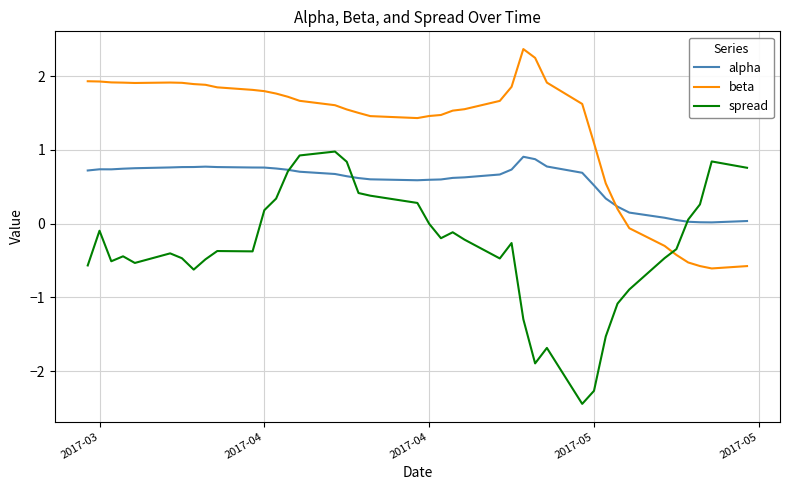

What is the minimum value for spread?

-2.4